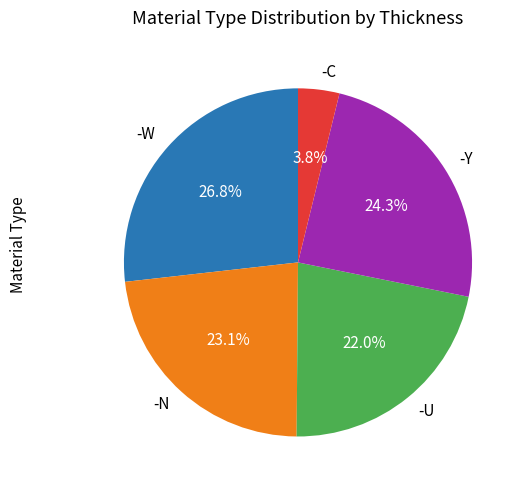

Which has a higher value, -U or -W?

-W